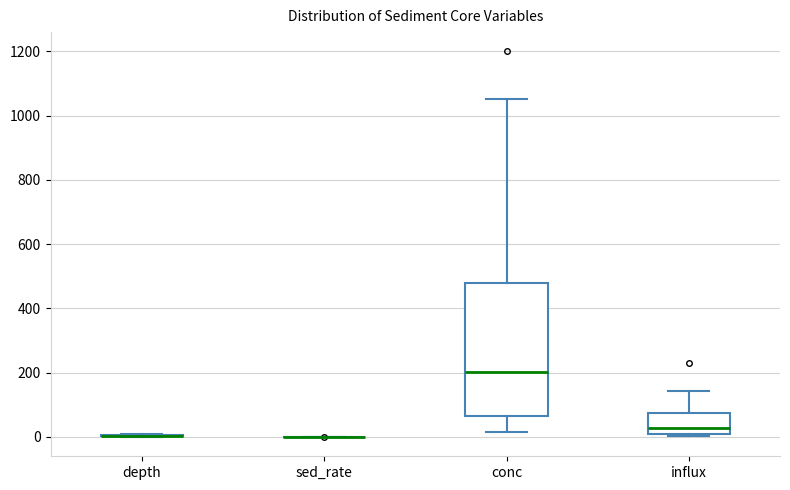

Where is the lower edge of the box for conc on the y-axis? The values are not printed on the chart, so give them approximately, as read against the axis.

60